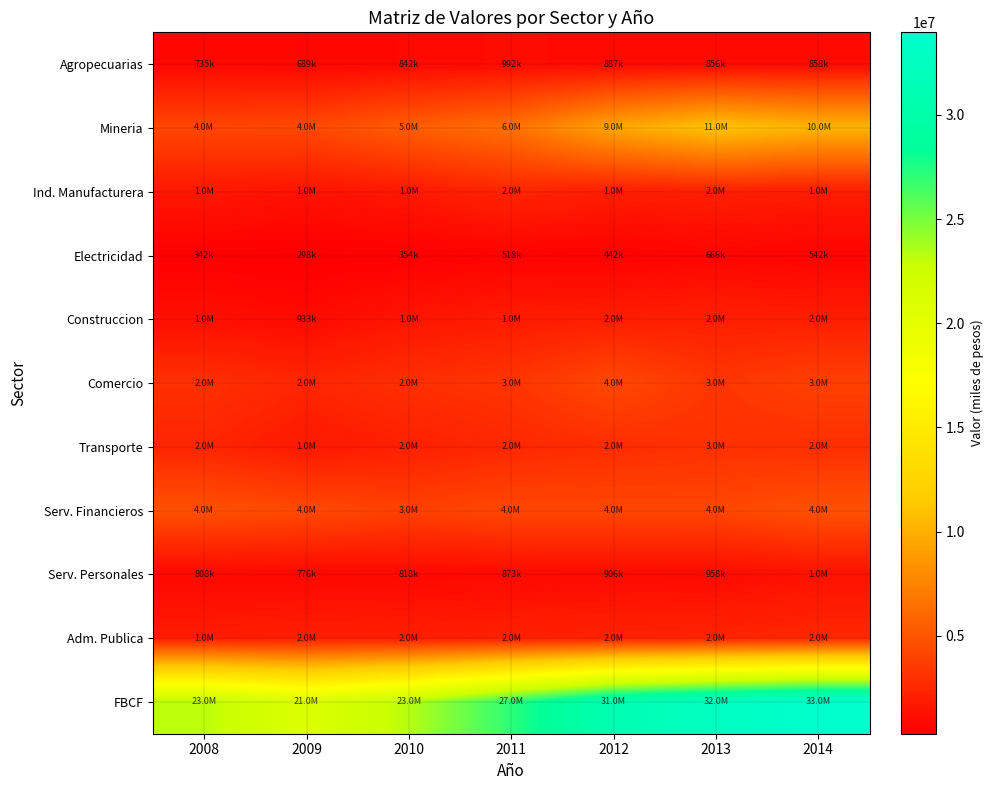

How many distinct data groups are displayed?

11